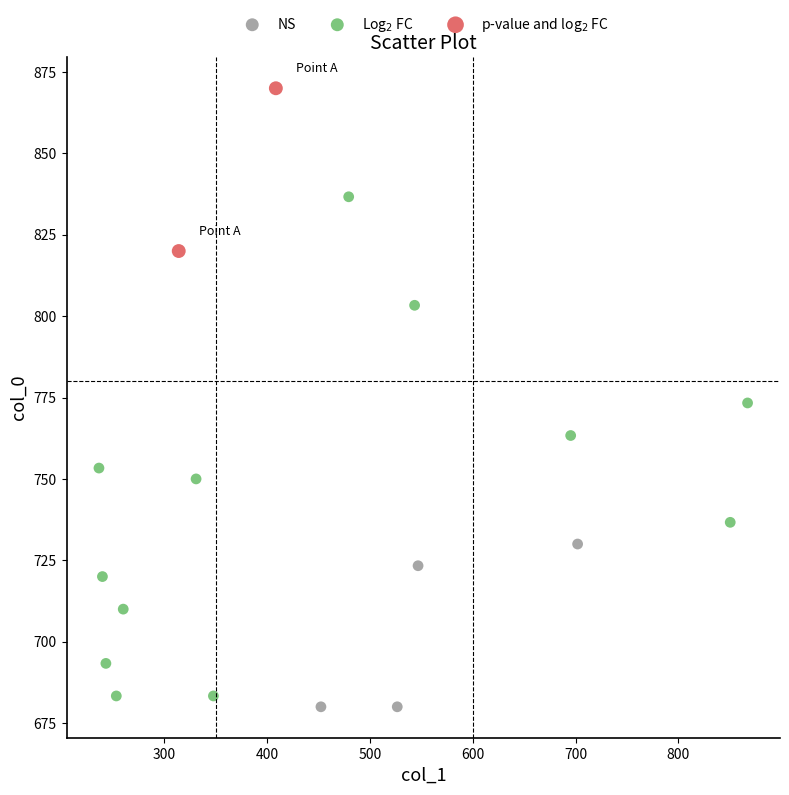

Which series has the largest Y range (max minus min)?

Log$_2$ FC